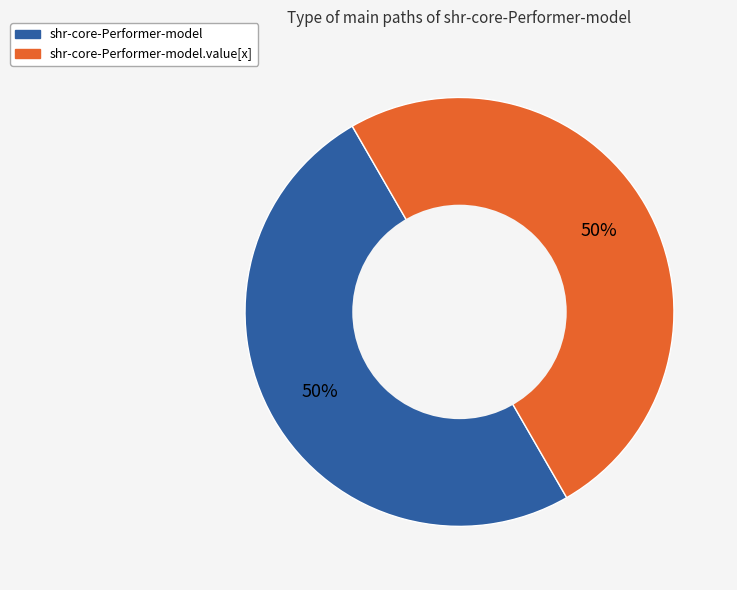

Is the sum of shr-core-Performer-model.value[x] and shr-core-Performer-model greater than half?

Yes